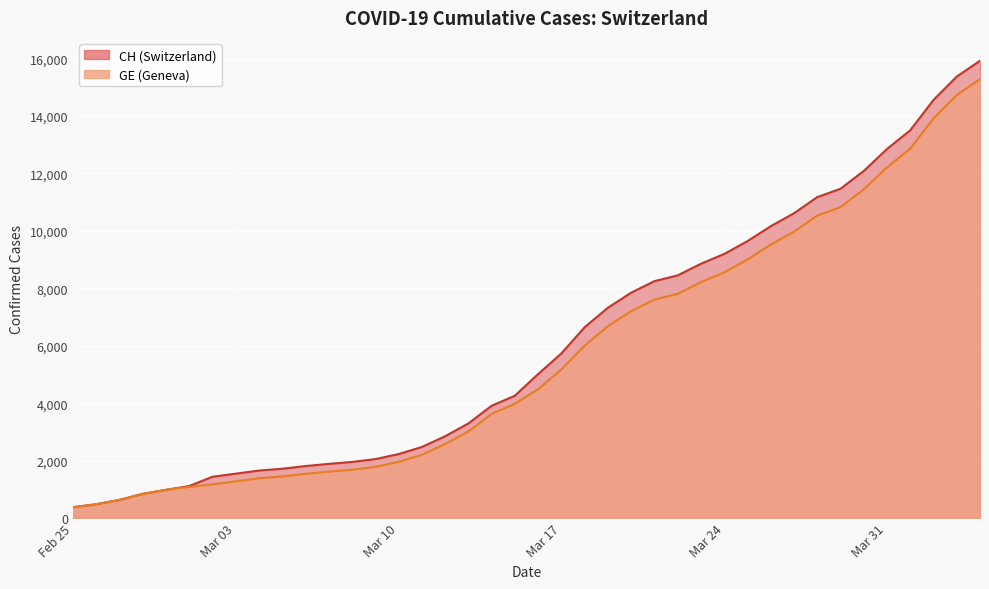

What is the minimum value shown in the chart?

375